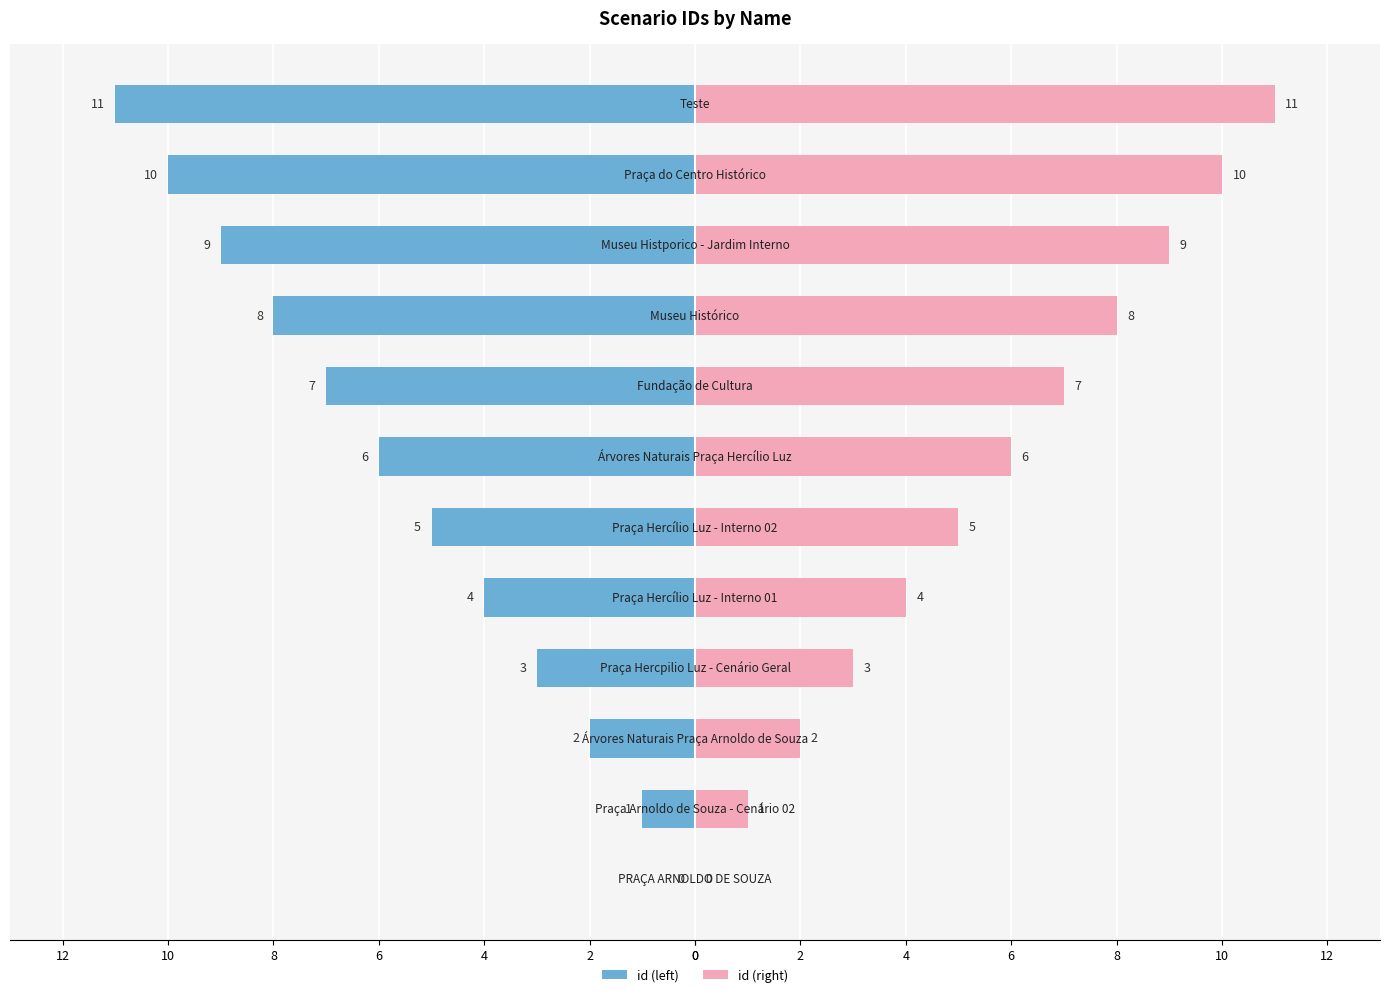

What is the maximum value shown in the chart?

11